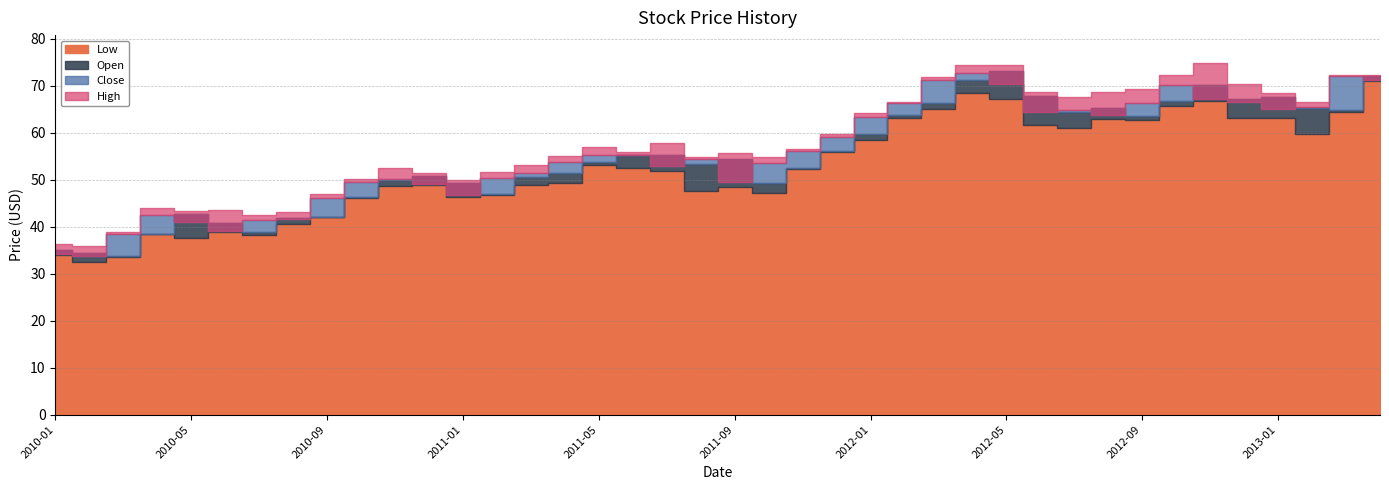

What is the spread (max minus min) of values at 2010-11?

3.8